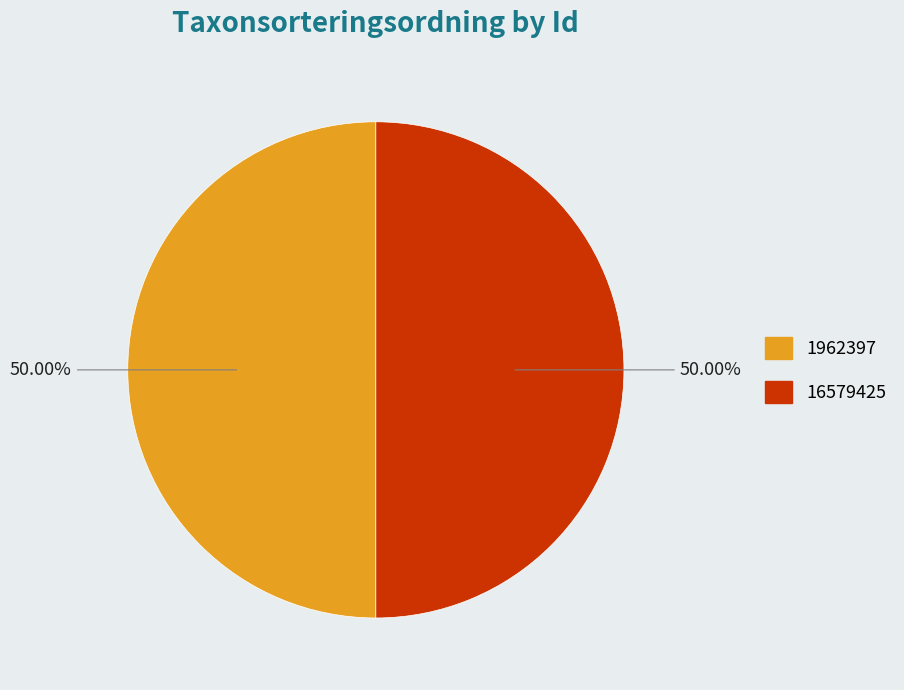

Is the sum of 1962397 and 16579425 greater than half?

Yes